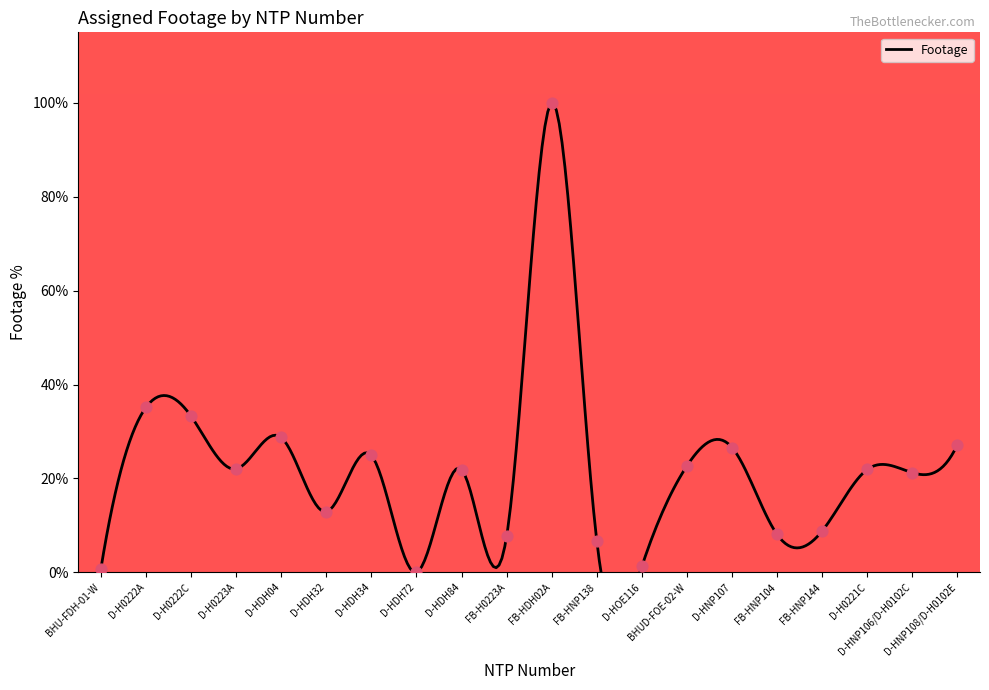

Which has a higher value, FB-HNP104 or FB-HDH02A?

FB-HDH02A